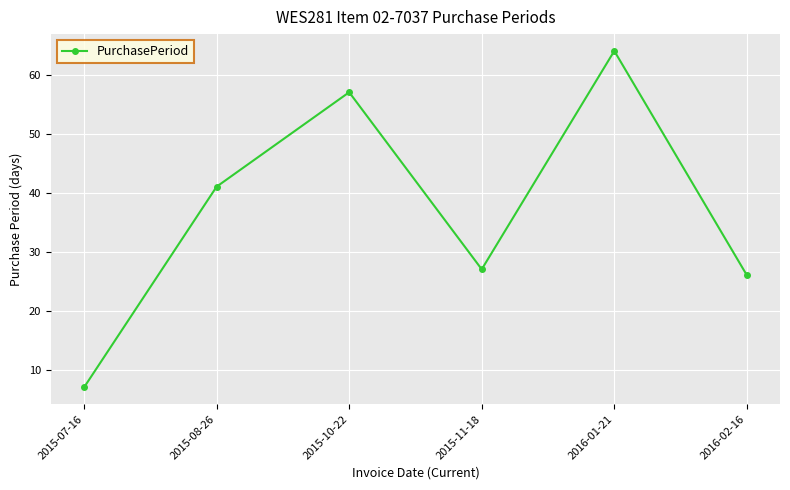

What is the minimum value shown in the chart?

7